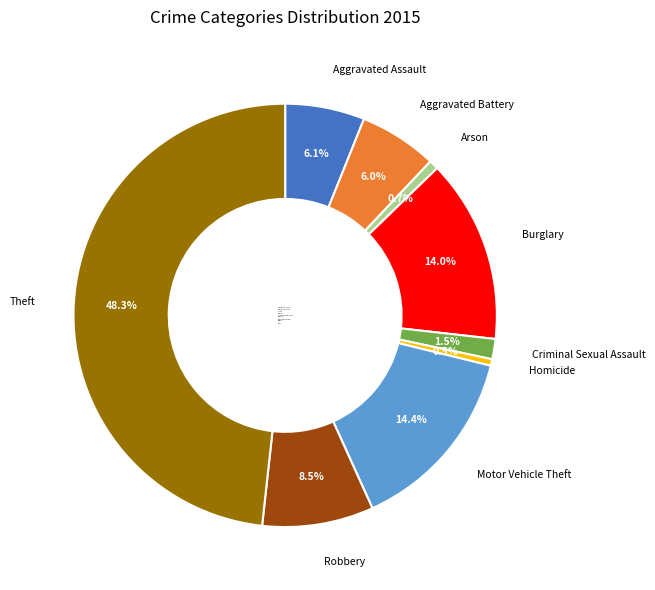

Which category has the biggest portion of the pie?

Theft